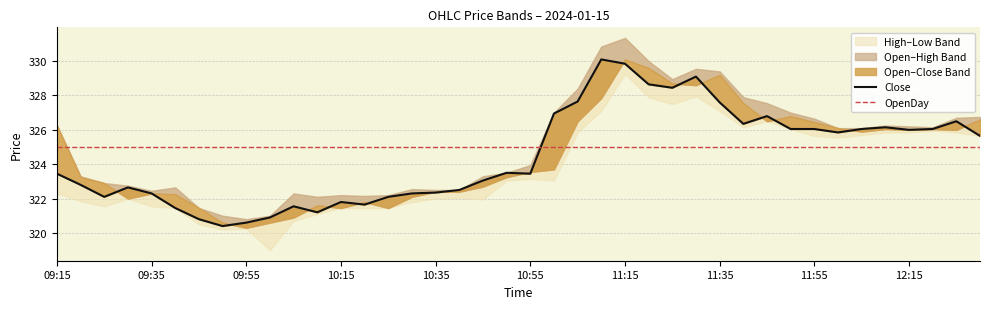

The value of Open at 09:25 is 322.9. True or false?

True